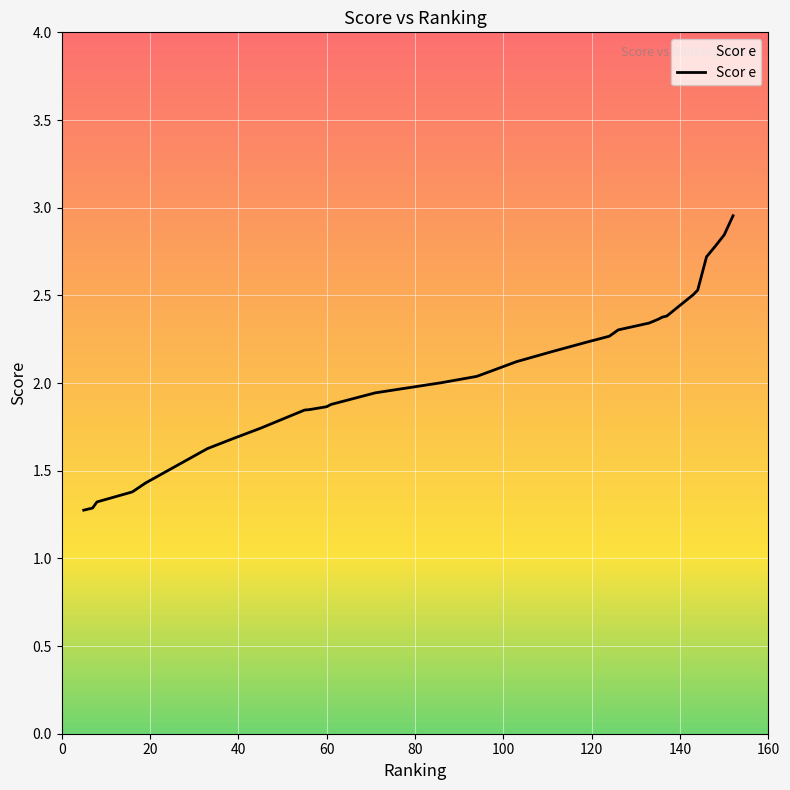

Is this an area chart (filled region under the line)?

Yes